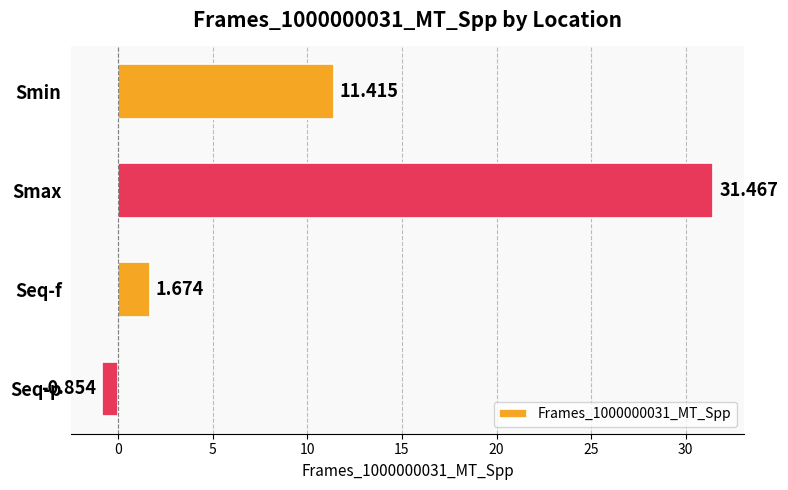

What is the label of the 1st bar from the bottom?

Seq-p